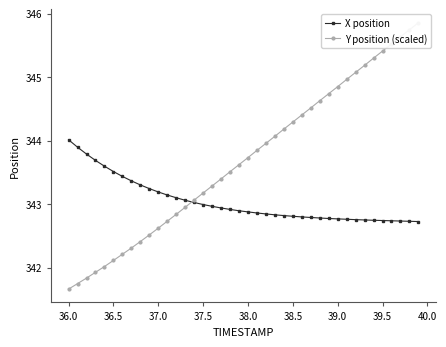

The value of X position at 37.0 is 596.0. True or false?

False